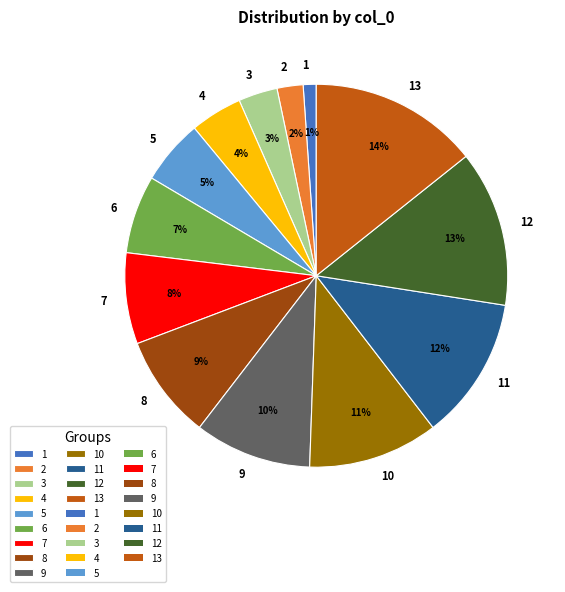

To the nearest percent, what is the difference between the largest and smallest slice percentages?

13%